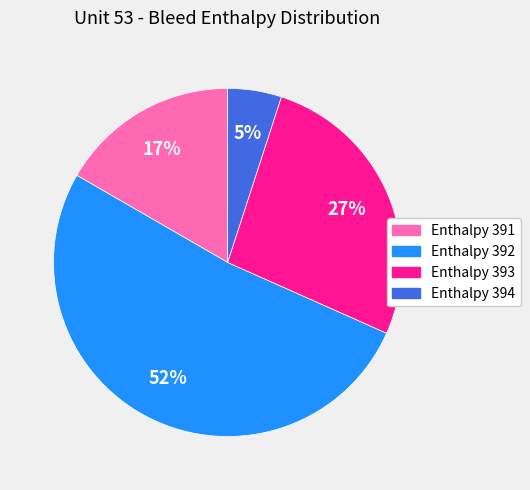

What is the smallest slice in the pie chart?

Enthalpy 394